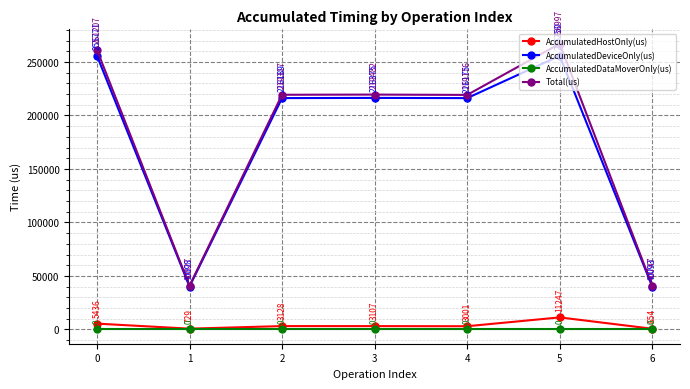

What is the sum of the Total(us) values at 6 and 0?

301954.0